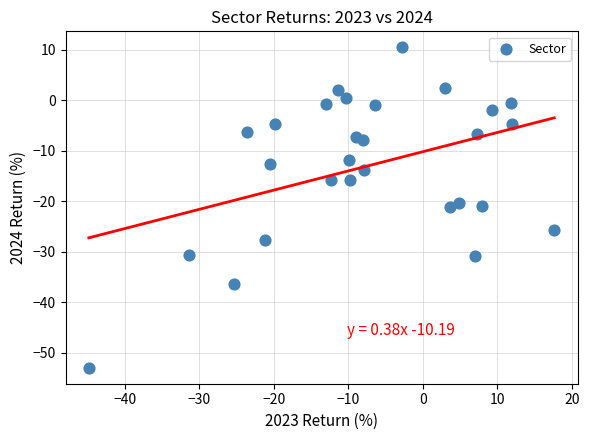

What is the range of X values (max minus min)?

62.5